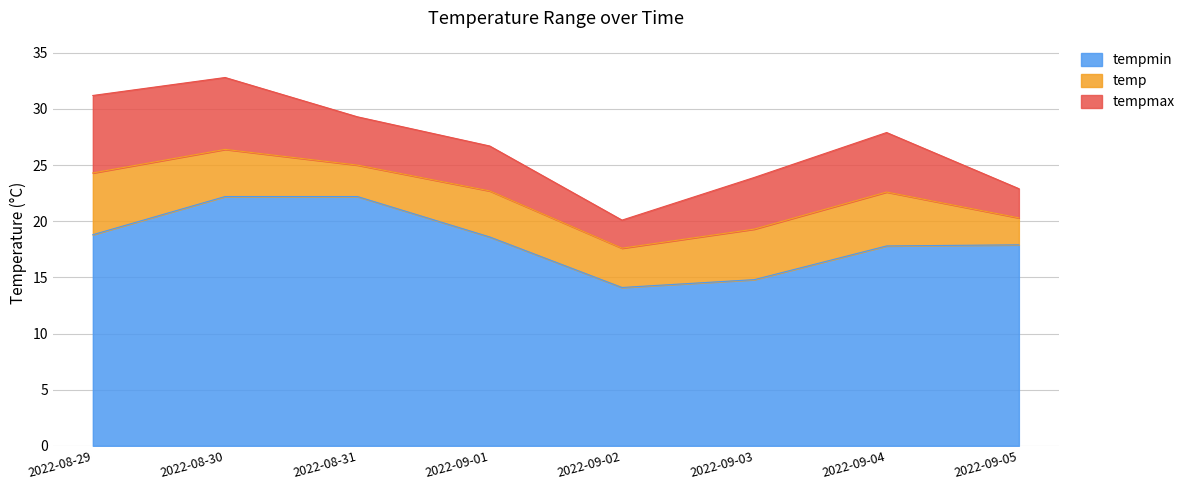

Is it true that temp equals 15.3 at 2022-08-31?

False